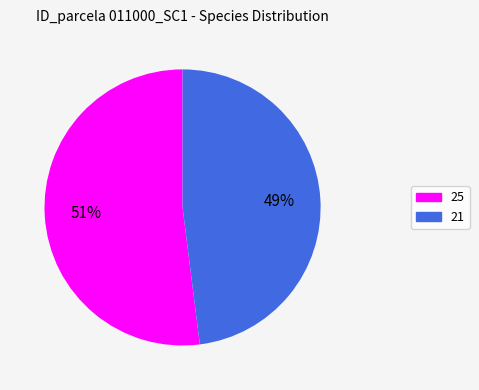

True or false: 21 accounts for 40% of the total.

False